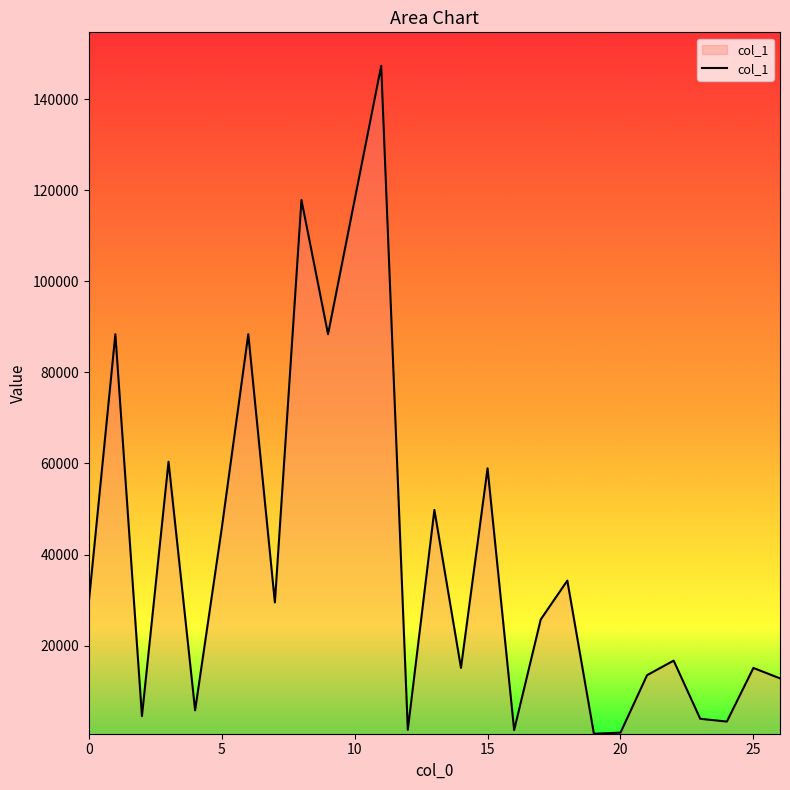

What is the difference between the maximum and minimum values?

146703.6